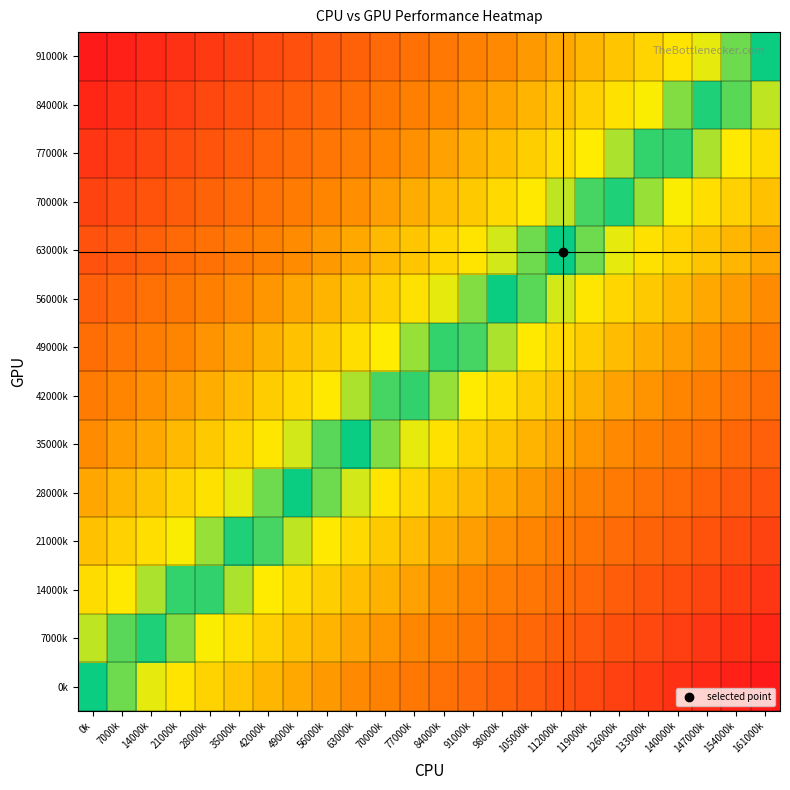

What is the total value across all series at 133000k?

4.7